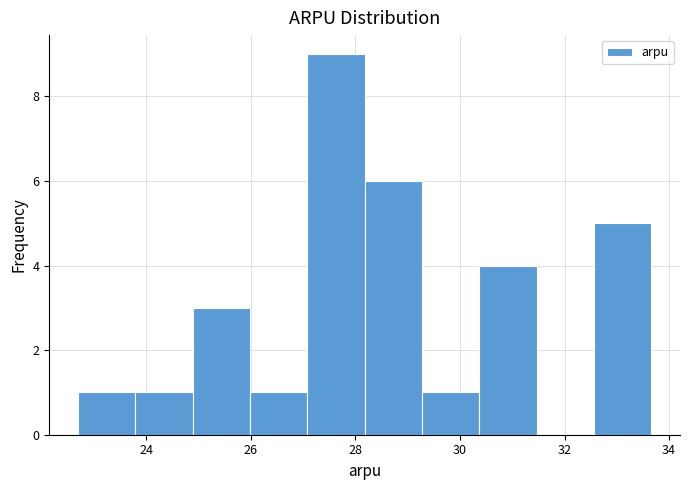

How tall is the bar that spans 22.6 to 23.8 on the x-axis? Neither the bar edges nor the heights are printed on the chart, so give them approximately, as read against the axes.

1